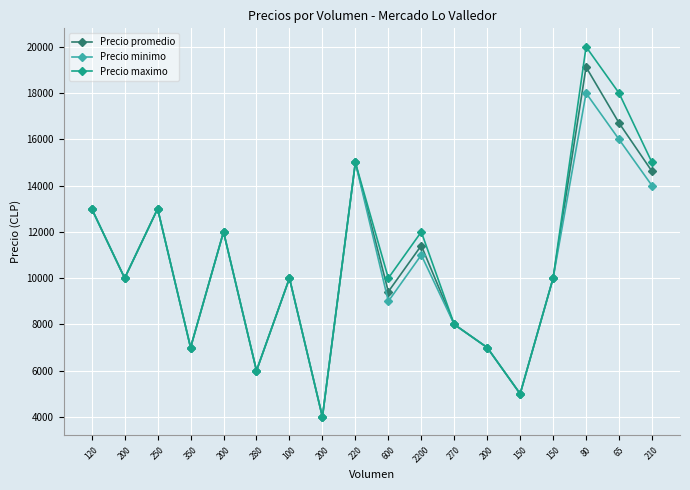

What is the sum of all Precio minimo values?

188000